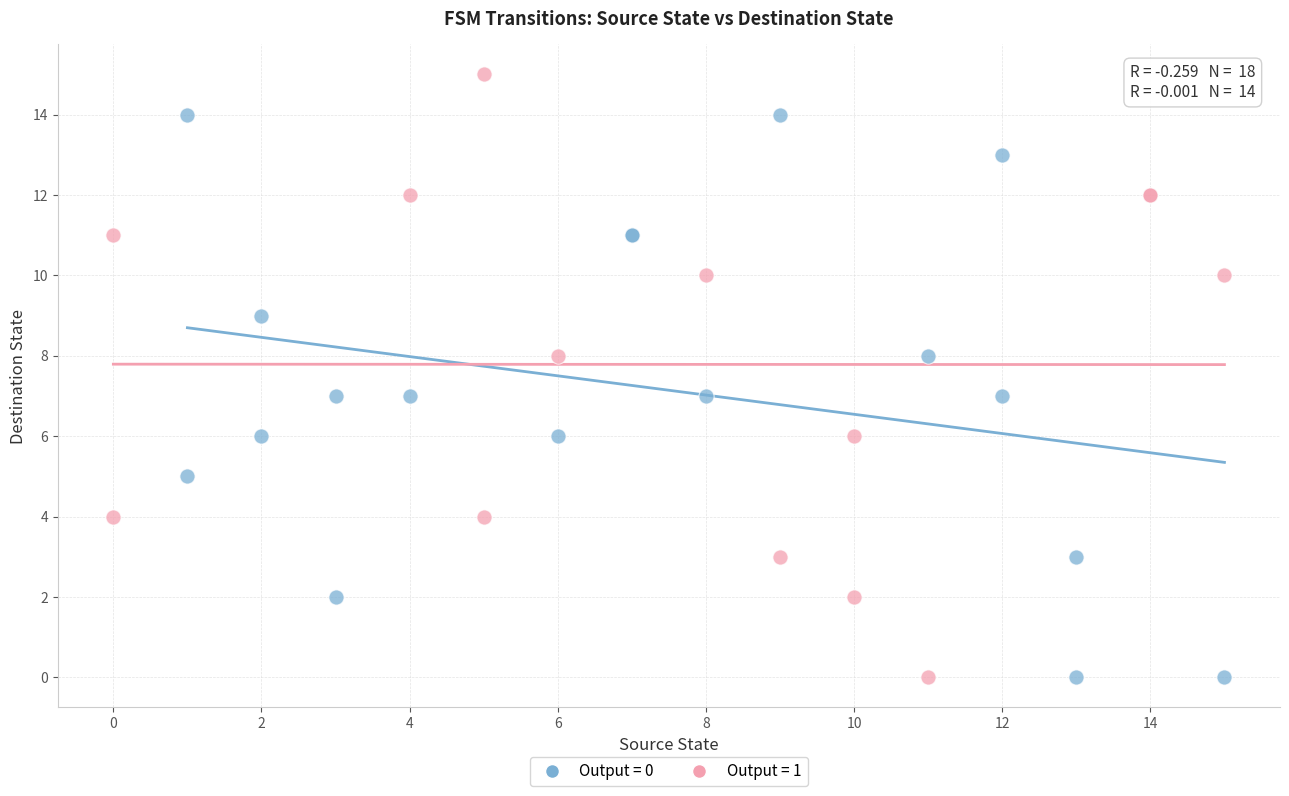

Which series reaches the maximum Y coordinate?

Output = 1